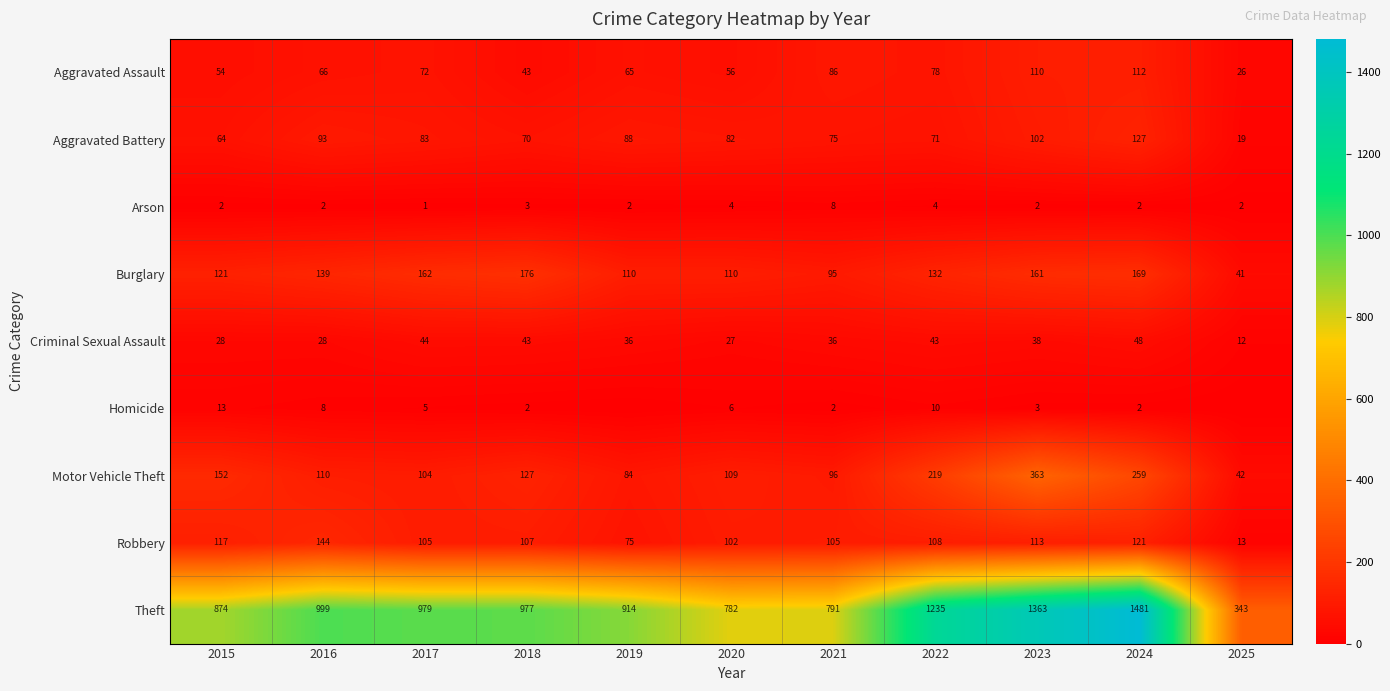

Is it true that Theft equals 791 at 2021?

True